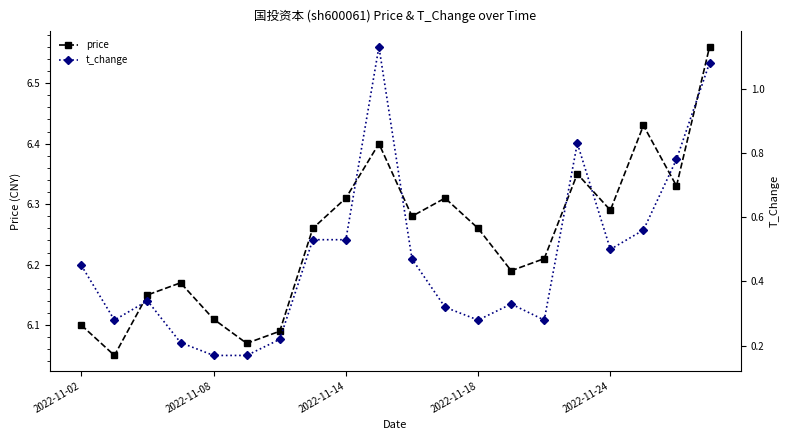

At how many categories does at least one series exceed 2?

20